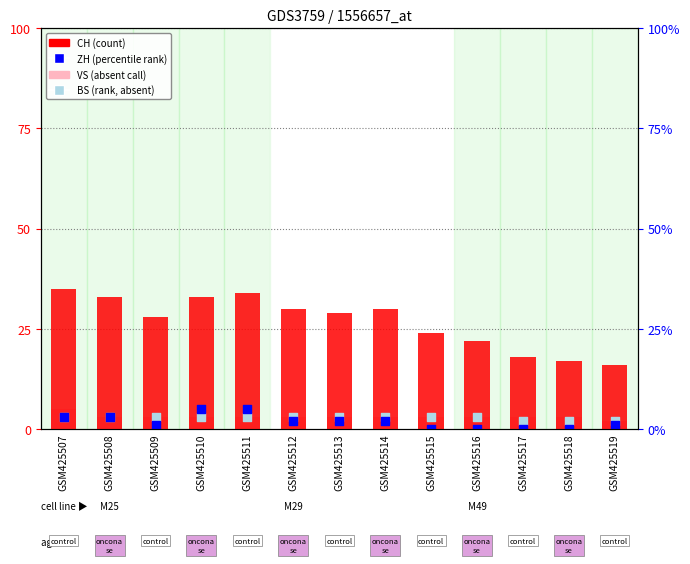

At which category is the sum across all series the highest?

GSM425507